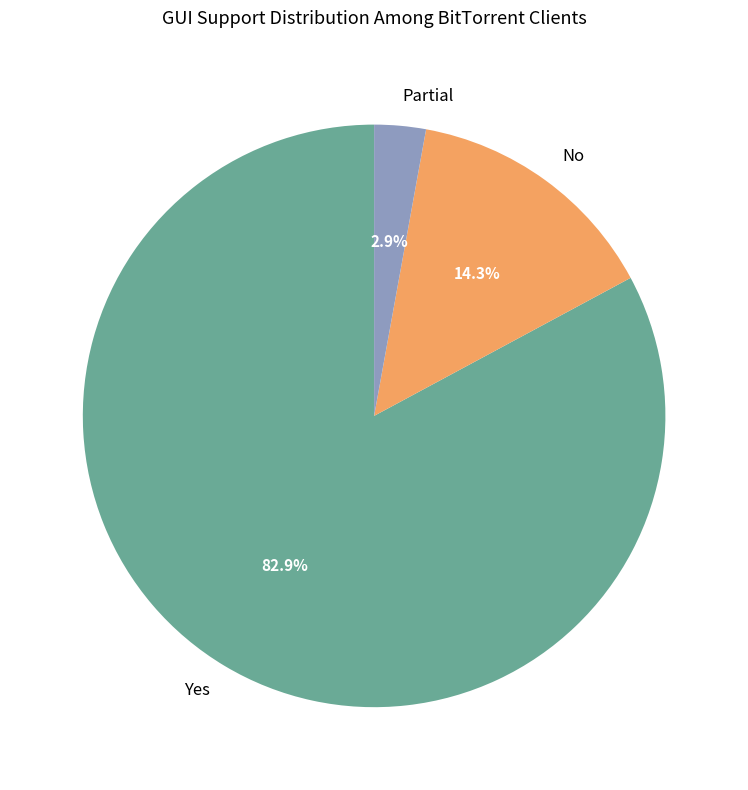

Which has a higher value, No or Yes?

Yes